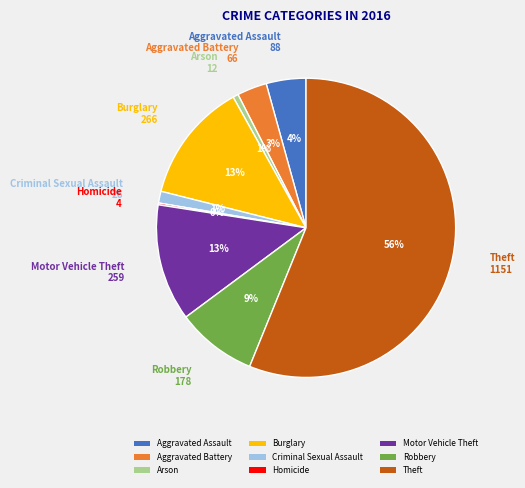

True or false: Arson accounts for 1% of the total.

True